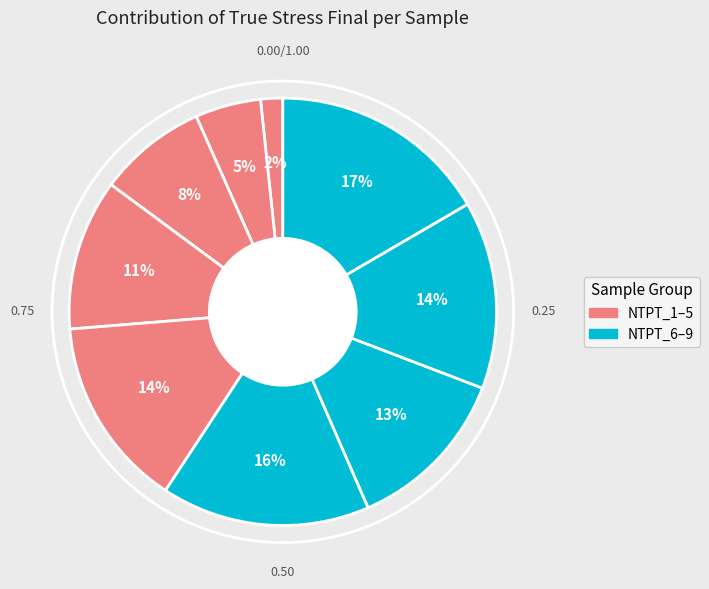

What is the smallest slice in the pie chart?

NTPT_1